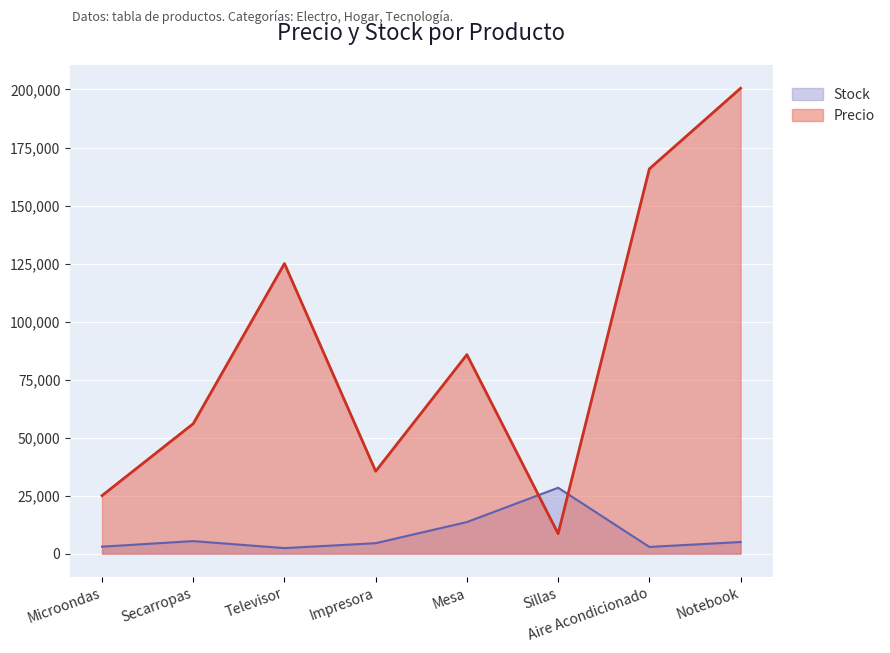

How many data points in Stock are above 5000?

3